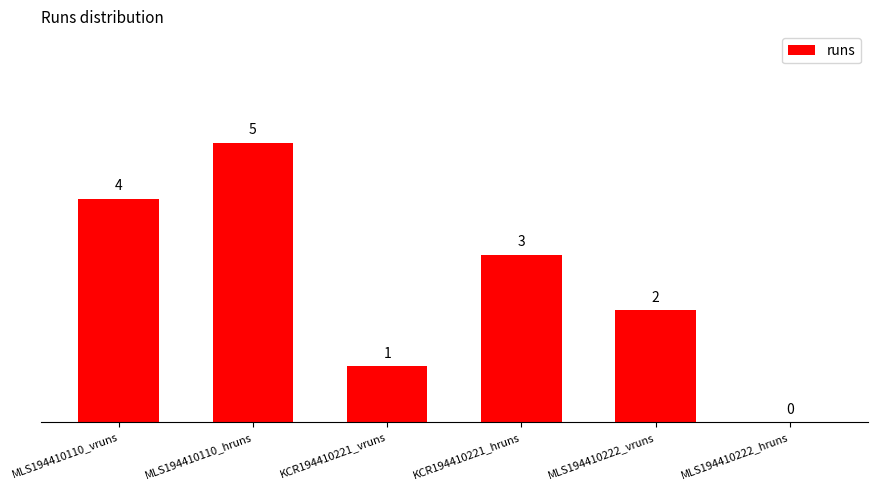

What is the sum of all values?

15